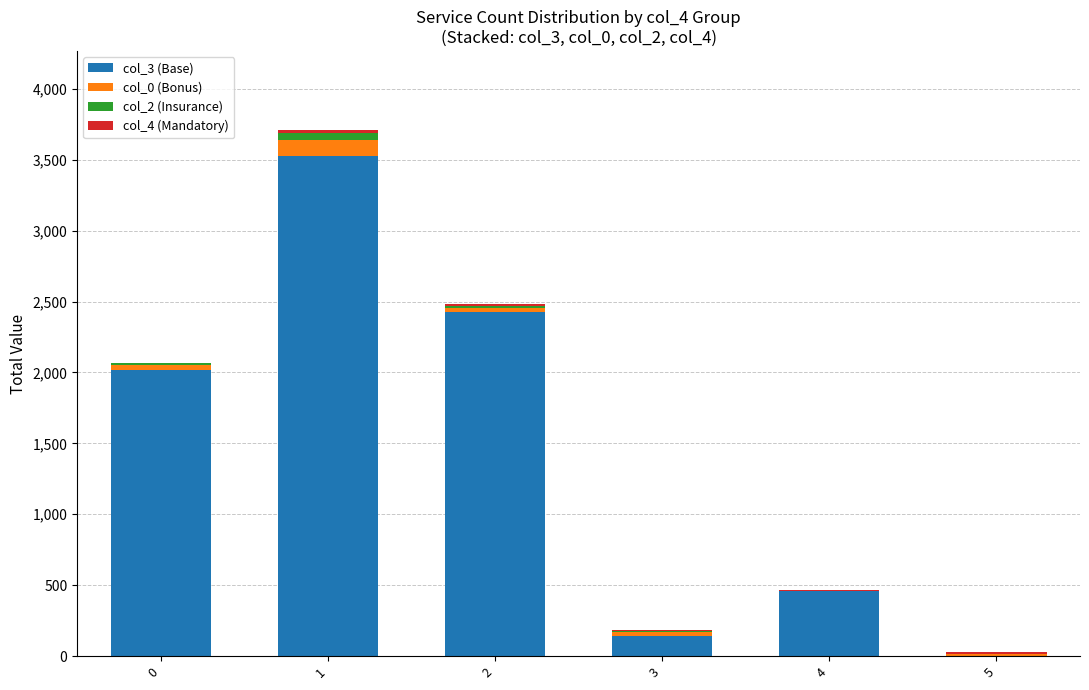

Does the chart contain stacked bars?

Yes